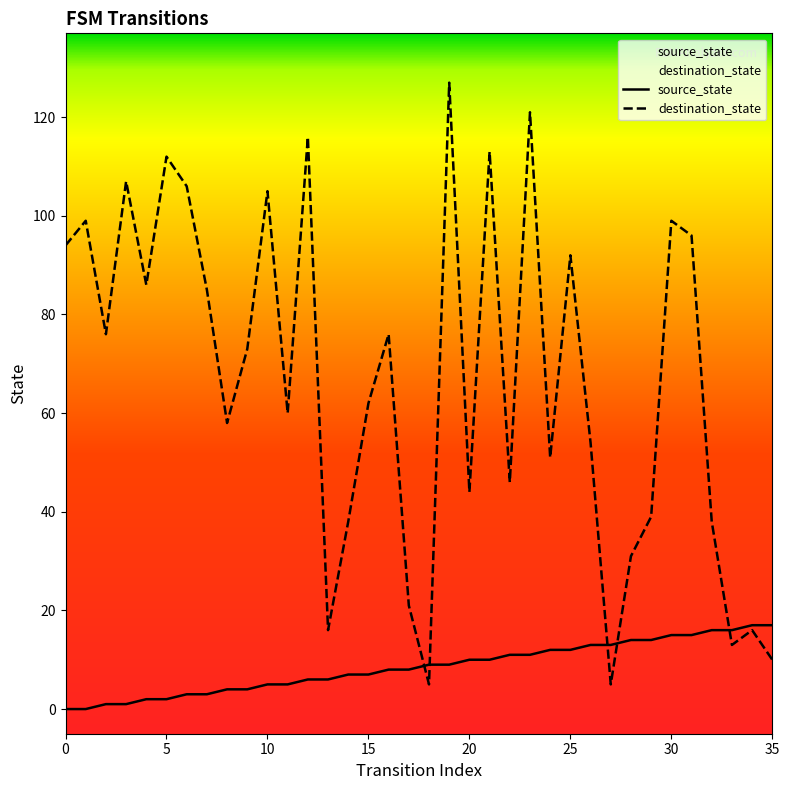

Which series has the largest range (max minus min)?

destination_state